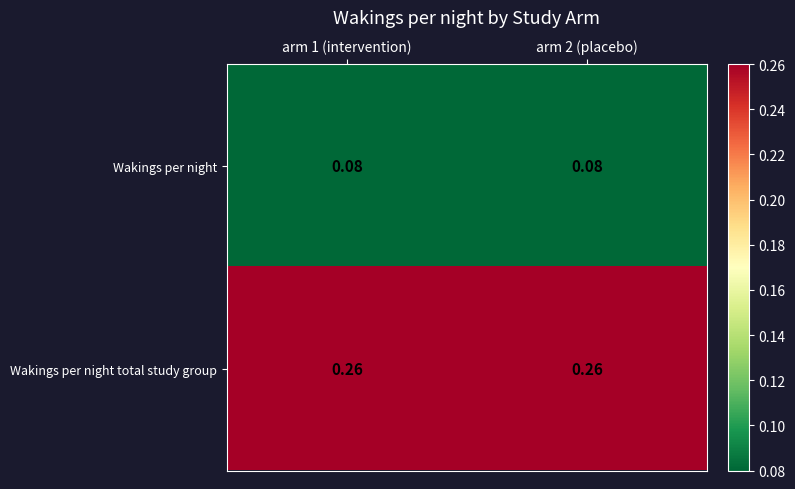

Is the value of Wakings per night at arm 2 (placebo) greater than the value of Wakings per night total study group at arm 2 (placebo)?

No